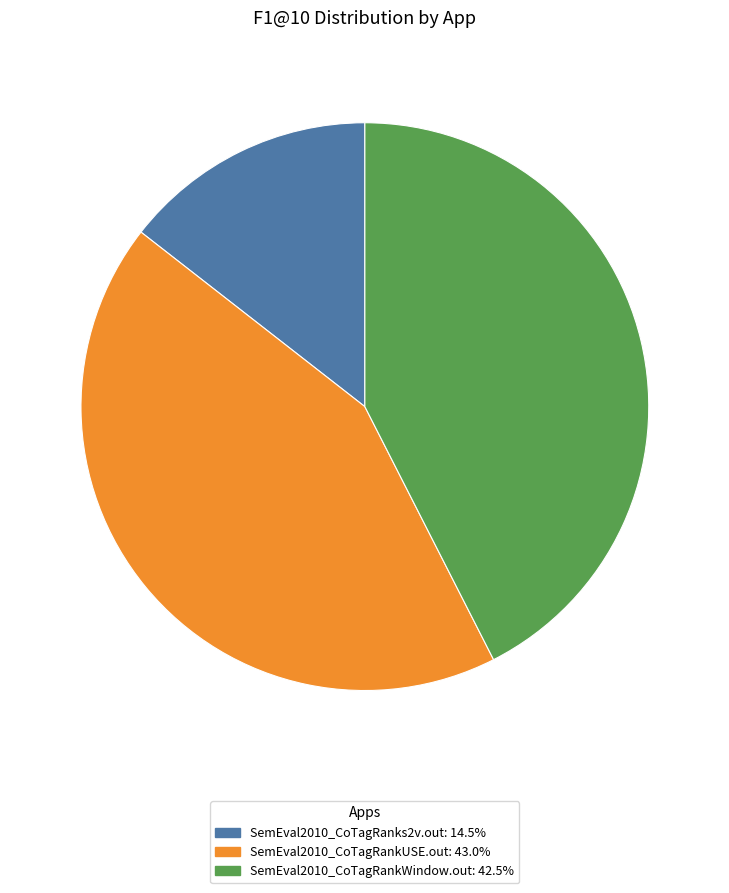

The SemEval2010_CoTagRanks2v.out slice represents 27% of the pie. True or false?

False